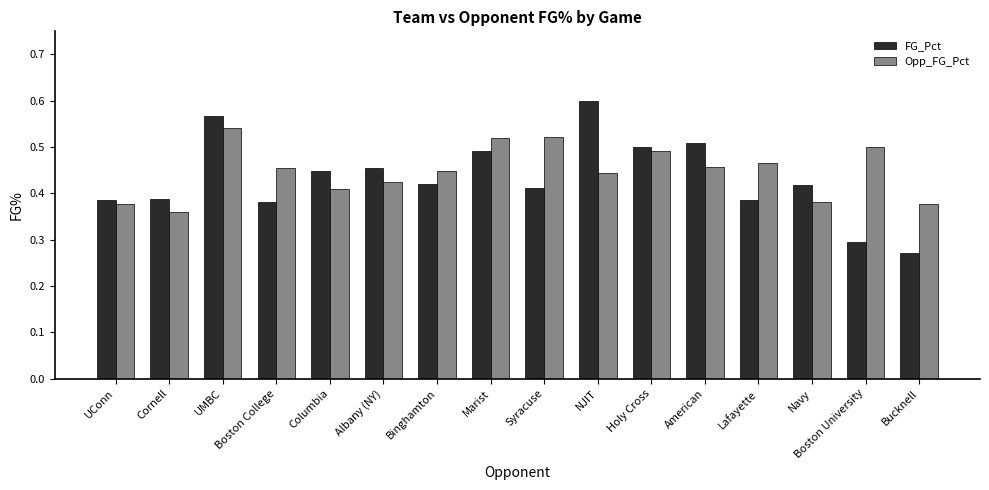

What position from the right is American?

5